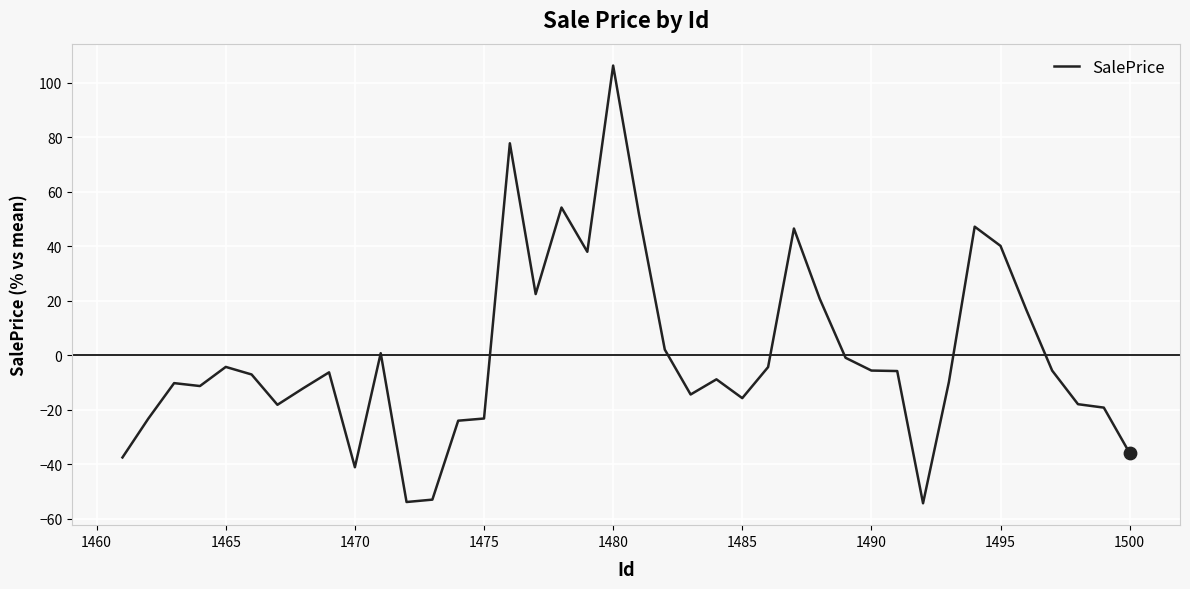

What is the maximum value shown in the chart?

106.4